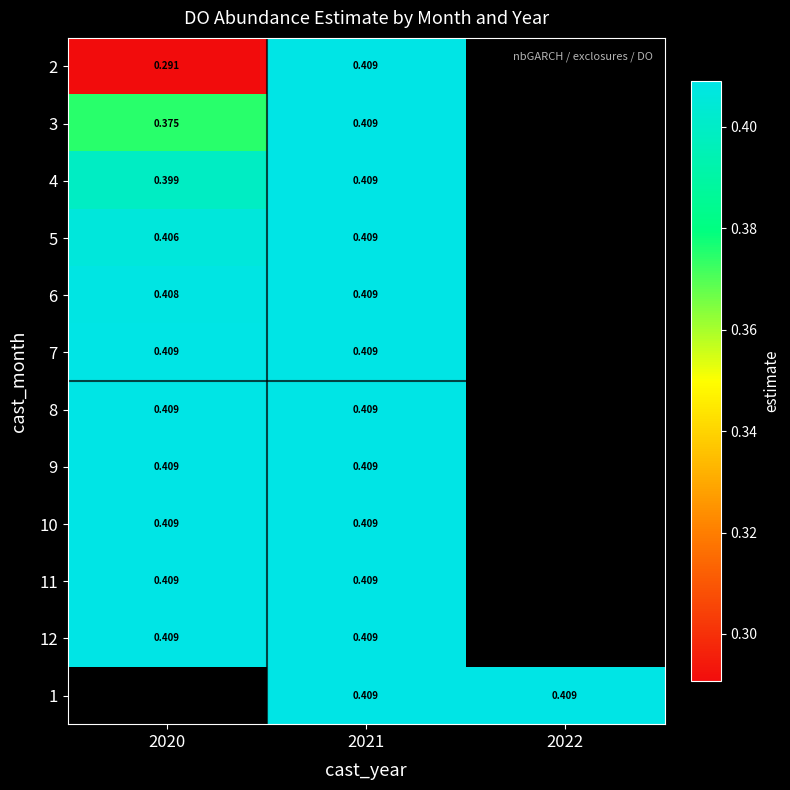

Rank the series by their average value, from lowest to highest.

2, 3, 4, 5, 6, 7, 8, 9, 10, 11, 12, 1